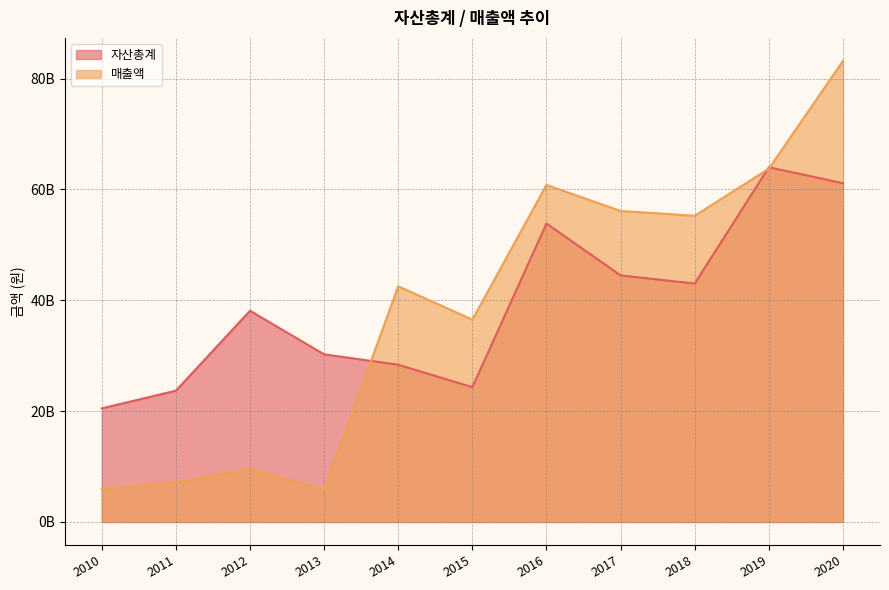

Is it true that 매출액 equals 84483302175 at 2017?

False